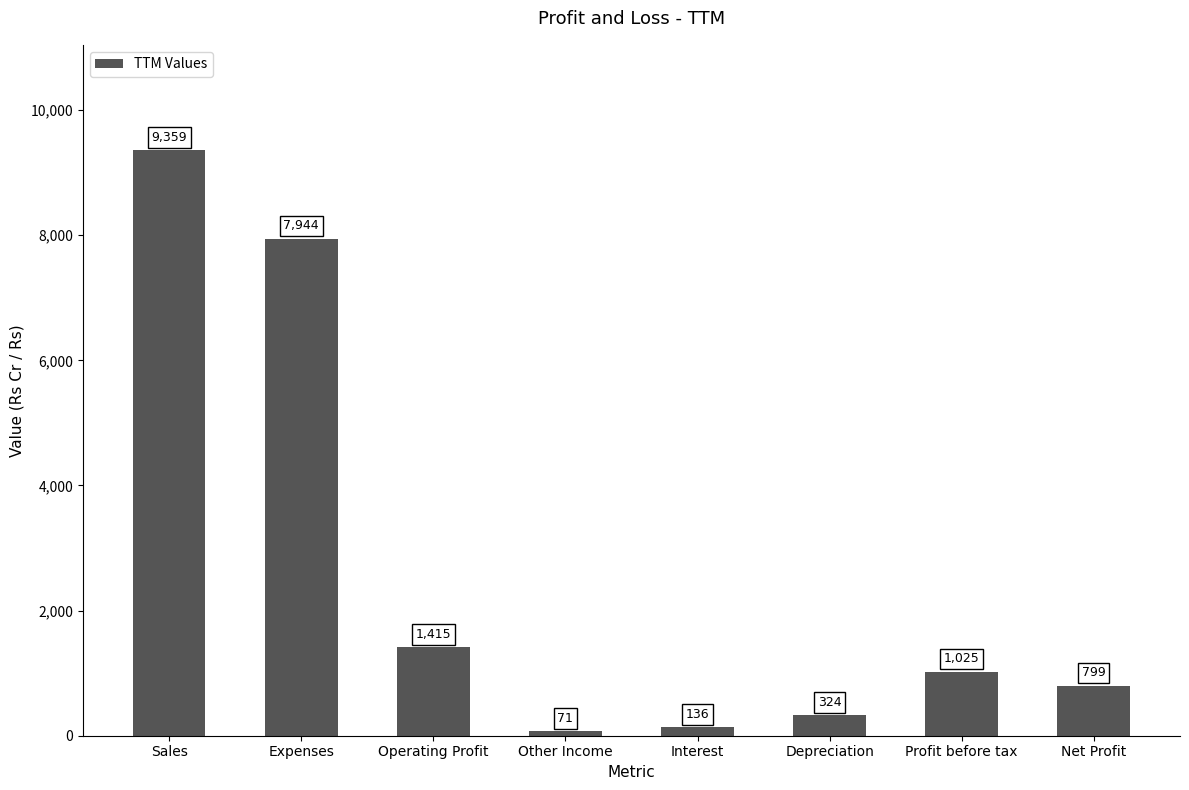

Are the bars grouped side by side (vs. stacked)?

No